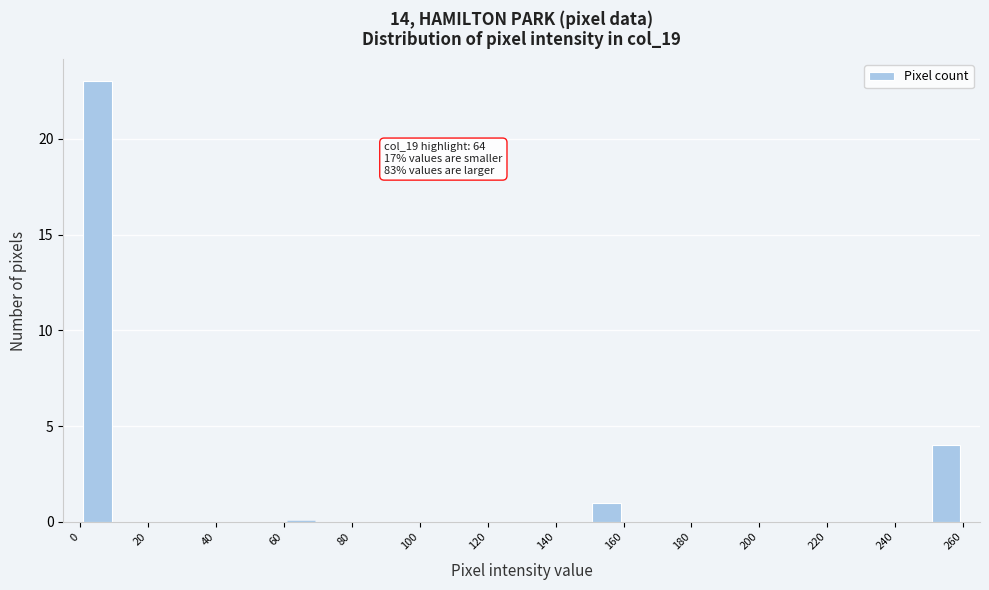

Which range on the x-axis has the tallest bar?

0 to 10